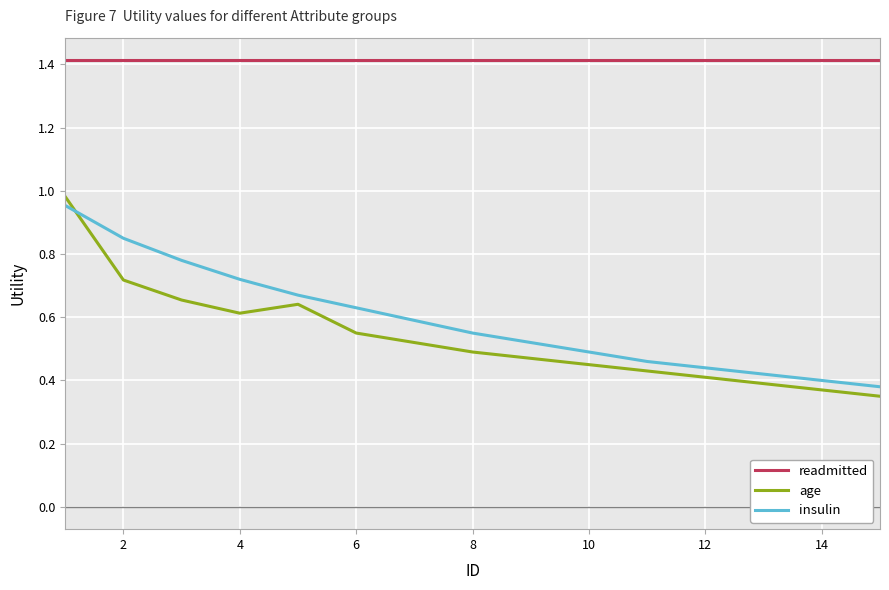

Which series has the widest spread of values?

age